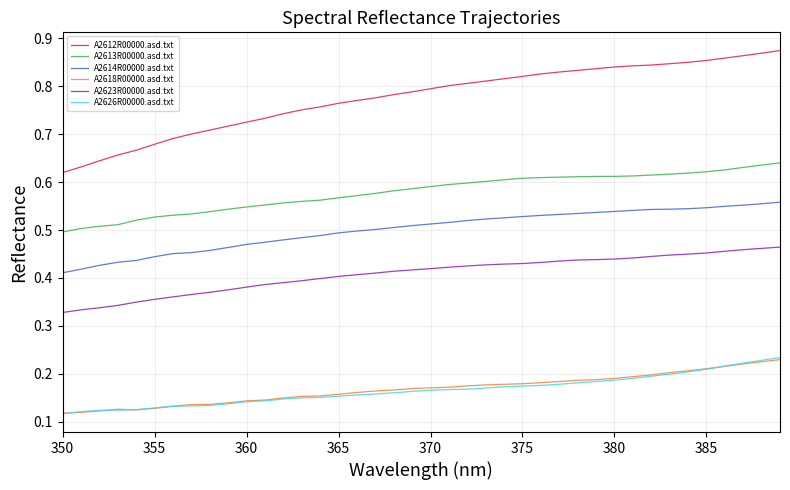

True or false: A2613R00000.asd.txt and A2612R00000.asd.txt cross at least once.

False